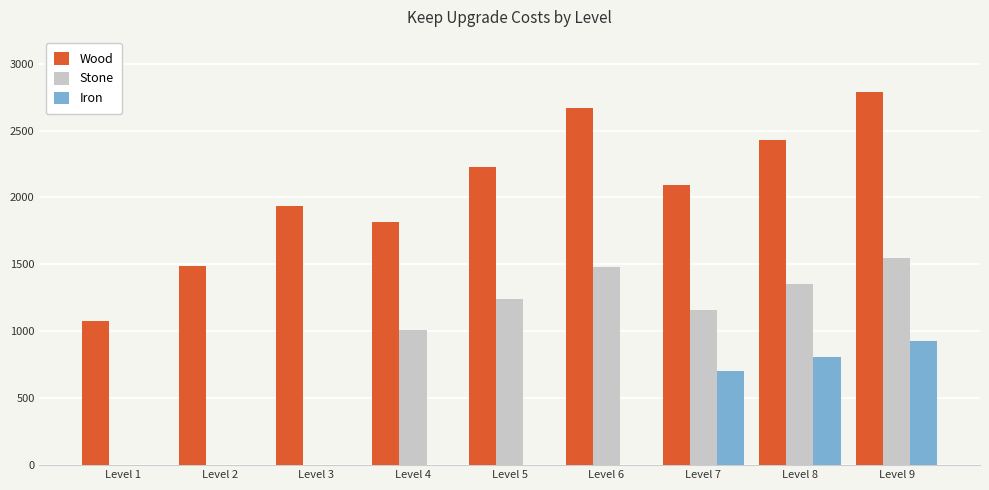

Reading left to right, transcribe all the data shown in this chart.

Wood: 1080	1490	1940	1820	2230	2670	2090	2430	2790
Stone: 0	0	0	1010	1240	1480	1160	1350	1550
Iron: 0	0	0	0	0	0	700	810	930